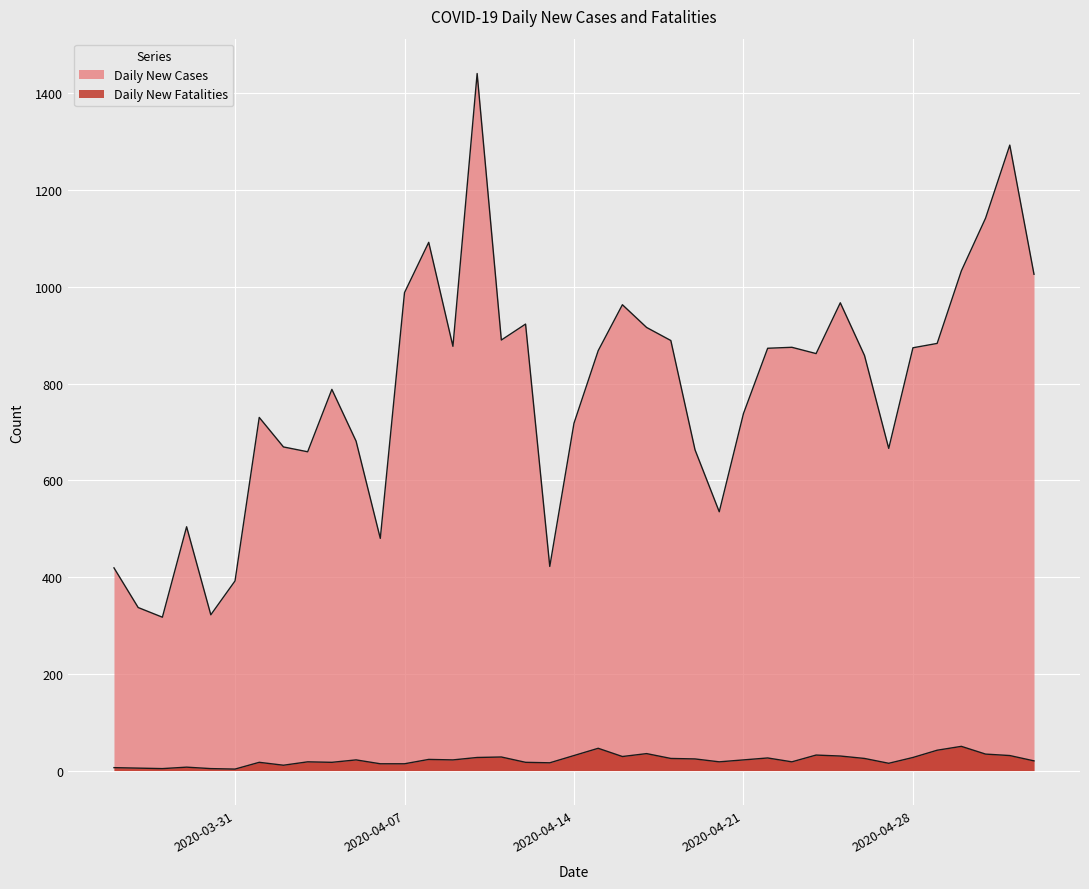

What is the difference between the Daily New Fatalities values at 2020-05-01 and 2020-04-13?

18